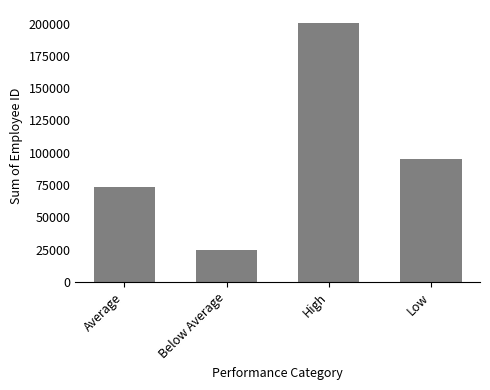

What is the sum of all values?

393291